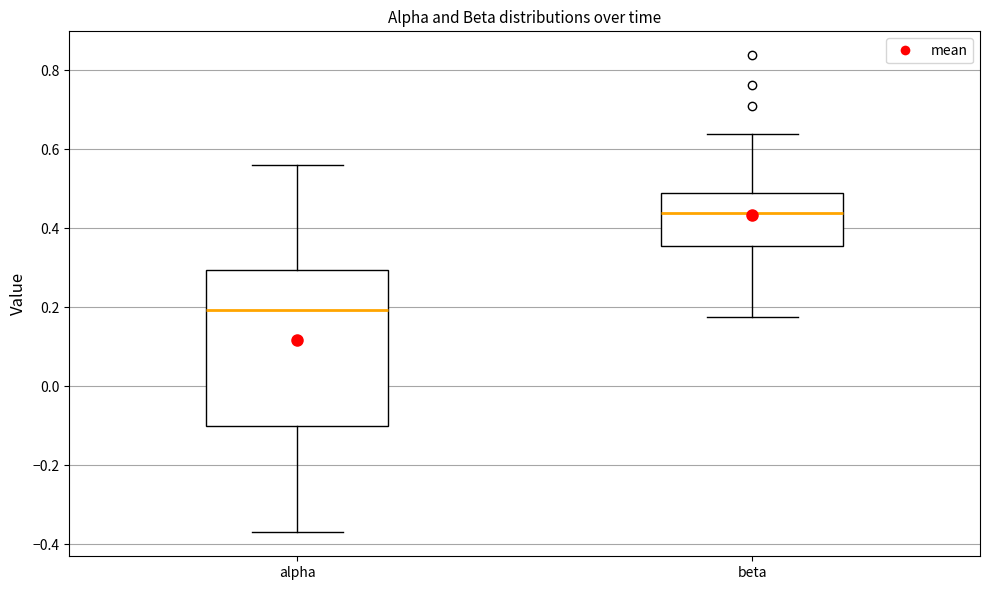

Reading left to right, transcribe this box plot: for each box, give where its median line is, the range the box spans, and where its two whiskers end, as read against the y-axis. The values are not printed on the chart, so give them approximately, as read against the axis.

alpha: median 0.20, box -0.10 to 0.30, whiskers -0.38 to 0.56
beta: median 0.44, box 0.36 to 0.50, whiskers 0.18 to 0.64